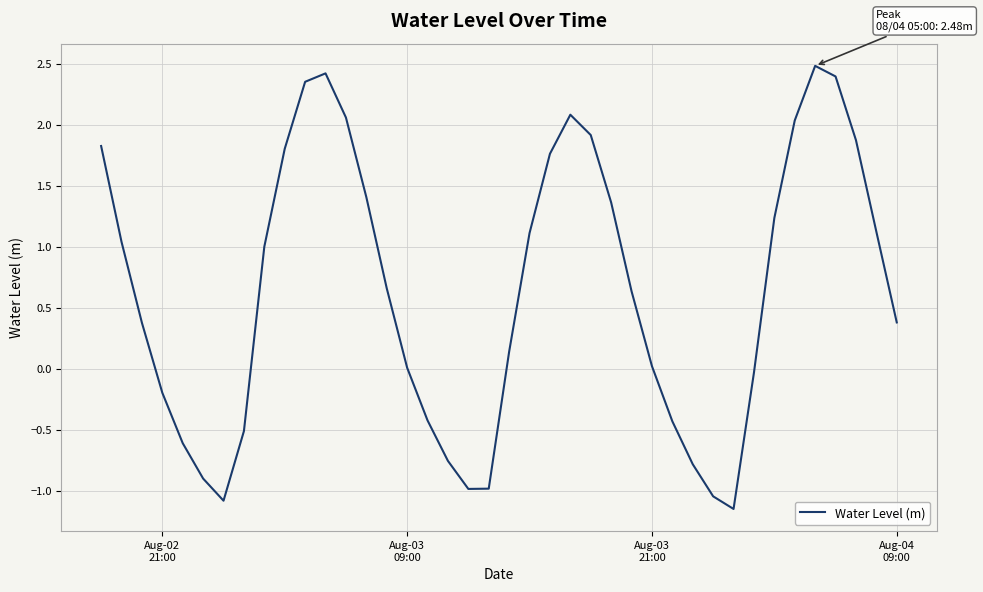

Does the chart have visible grid lines?

Yes